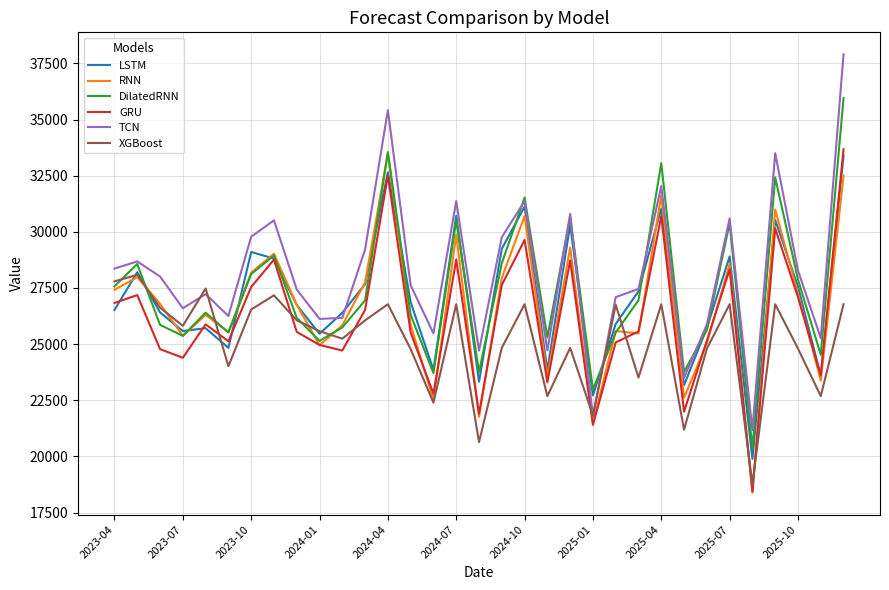

Which series has the widest spread of values?

TCN